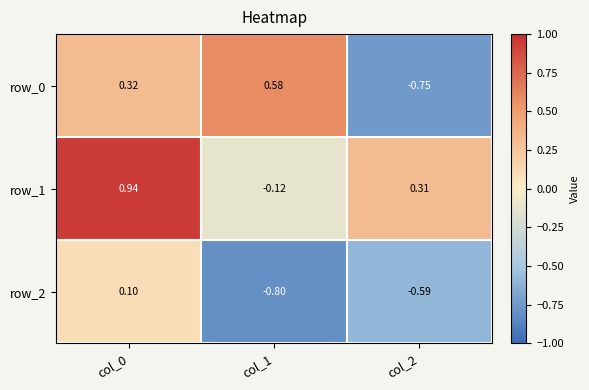

Which series has the widest spread of values?

row_0